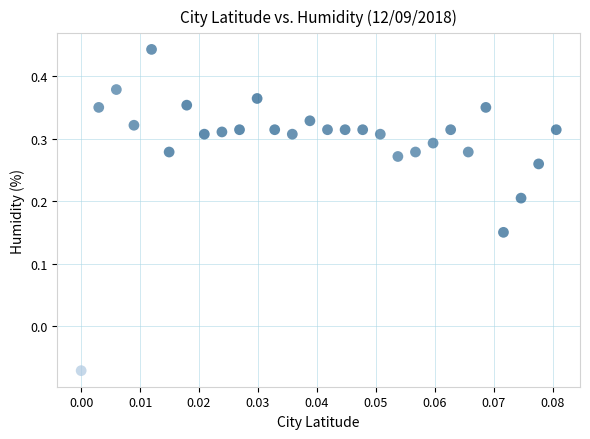

What is the range of Y values (max minus min)?

0.5